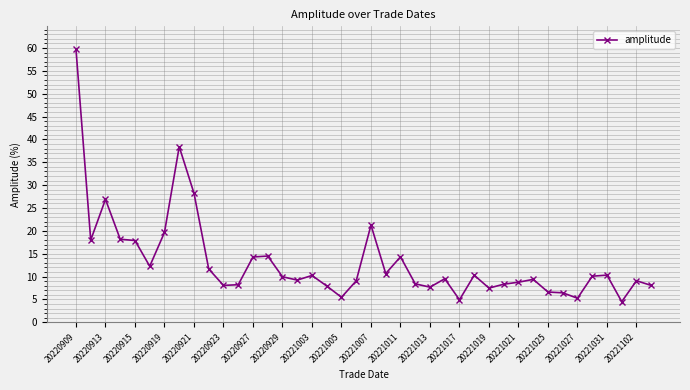

True or false: there are more than 0 points higher than both neighbors.

True